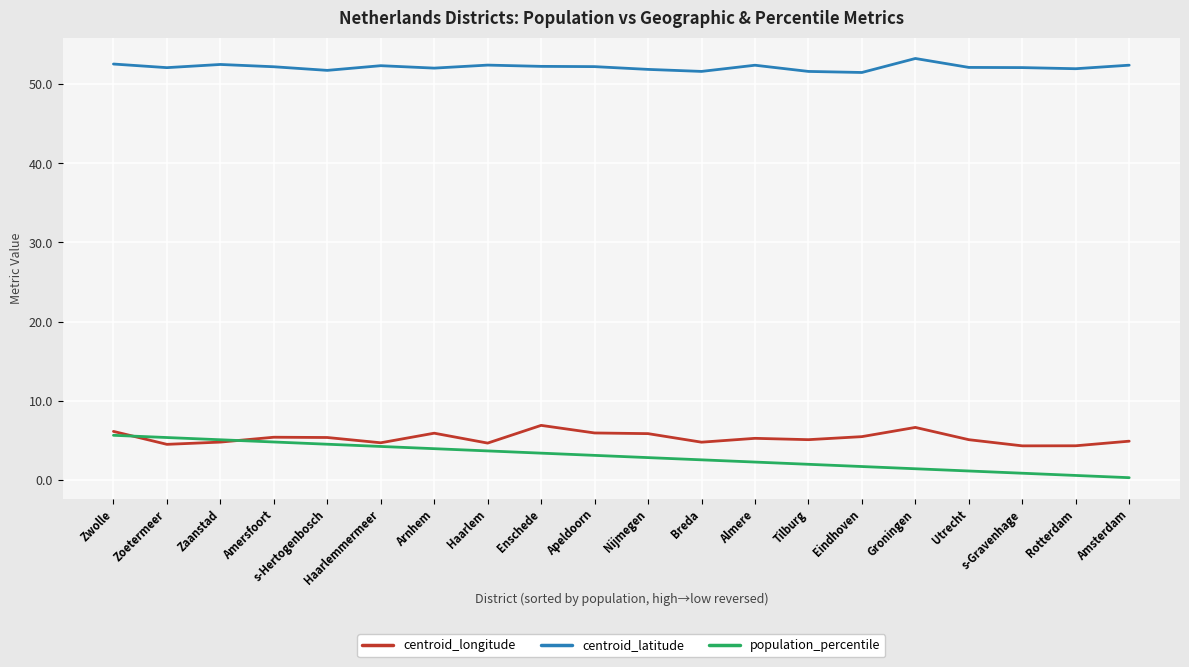

What value does the centroid_latitude series have at s-Gravenhage?

52.1